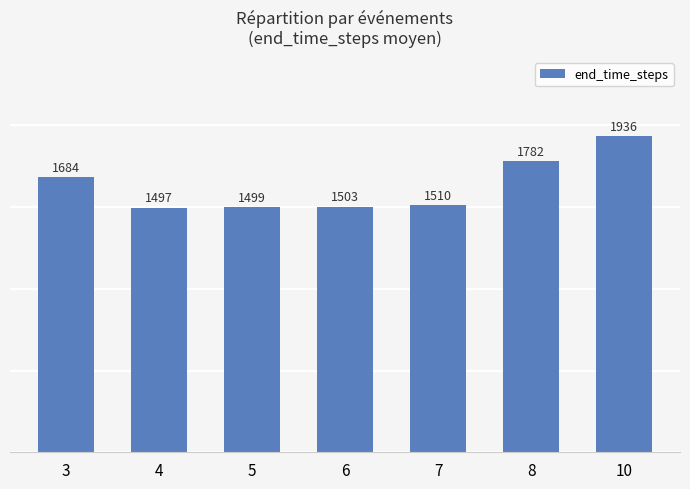

True or false: the data shows 1683.8 at 3.

True